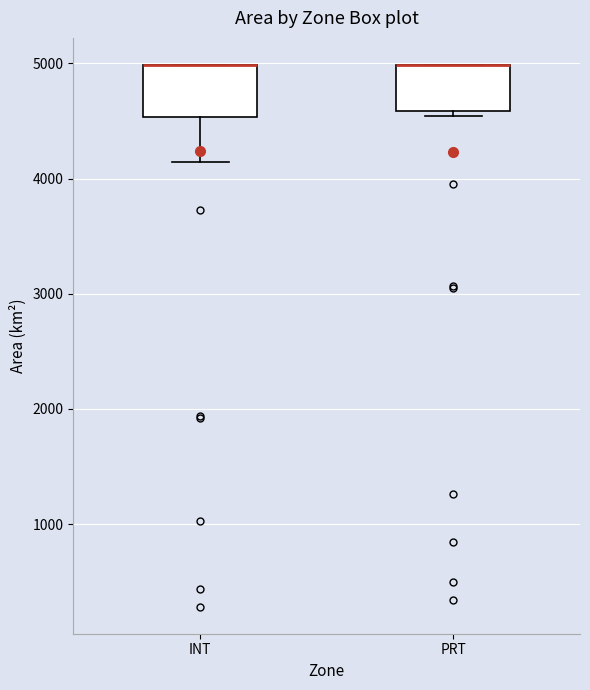

Reading left to right, read every box against the y-axis: the position of its median line, the range the box covers, and the ends of its whiskers. The values are not printed on the chart, so give them approximately, as read against the axis.

INT: median 5000 (drawn on the box's upper edge), box 4500 to 5000, whiskers 4100 to 5000
PRT: median 5000 (drawn on the box's upper edge), box 4600 to 5000, whiskers 4500 to 5000